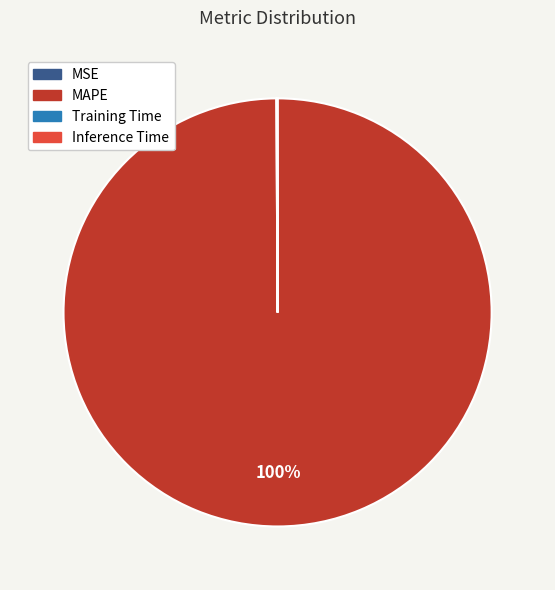

Is it true that MAPE is 100% of the pie?

True